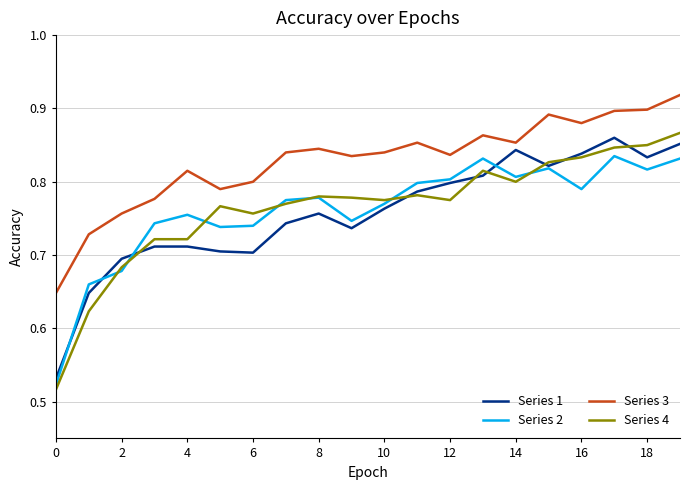

Which series has the widest spread of values?

Series 4